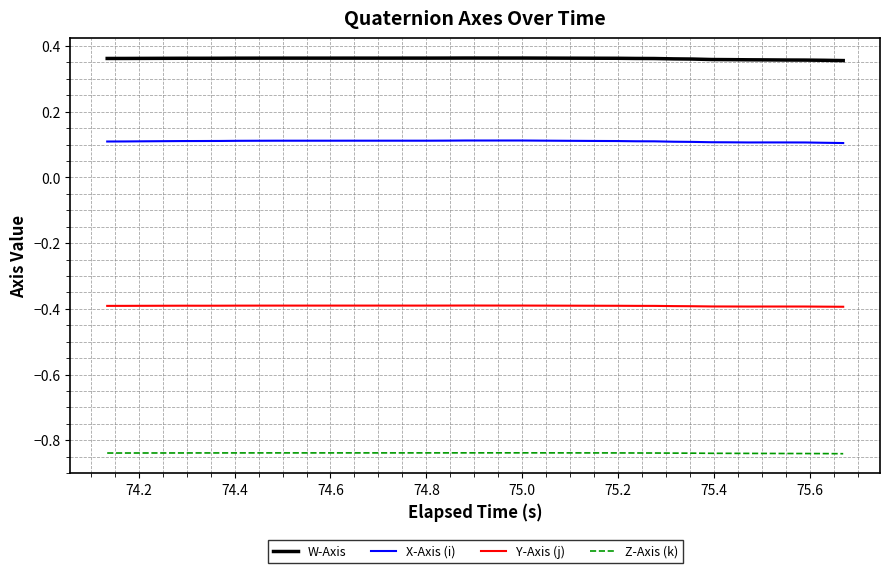

List the series in order of their overall mean, highest first.

W-Axis, X-Axis (i), Y-Axis (j), Z-Axis (k)